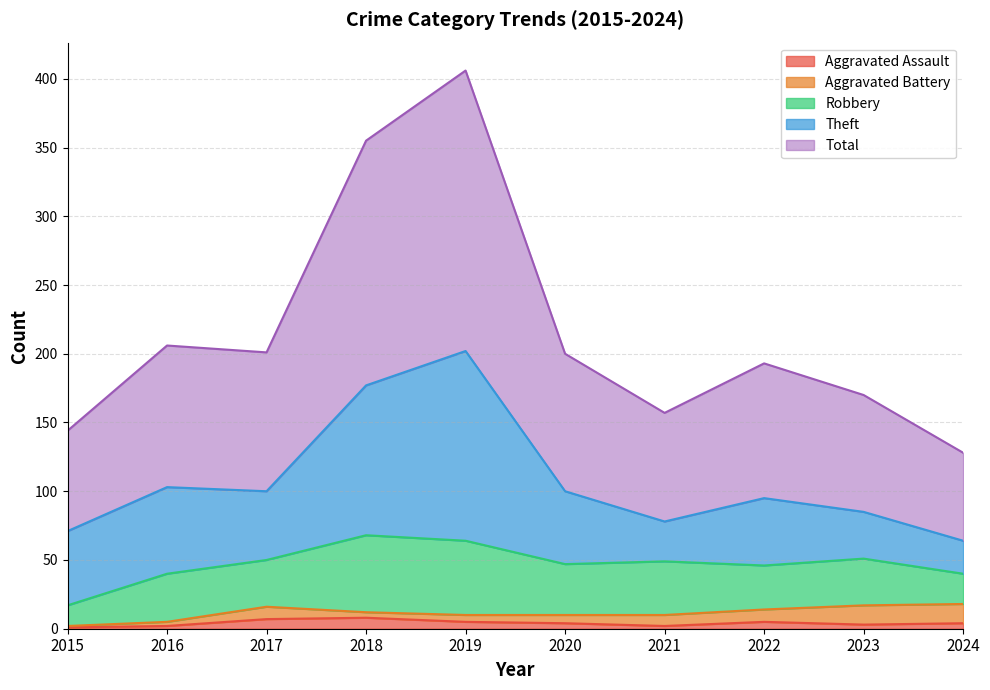

List the series in order of their peak value, highest first.

Total, Theft, Robbery, Aggravated Battery, Aggravated Assault